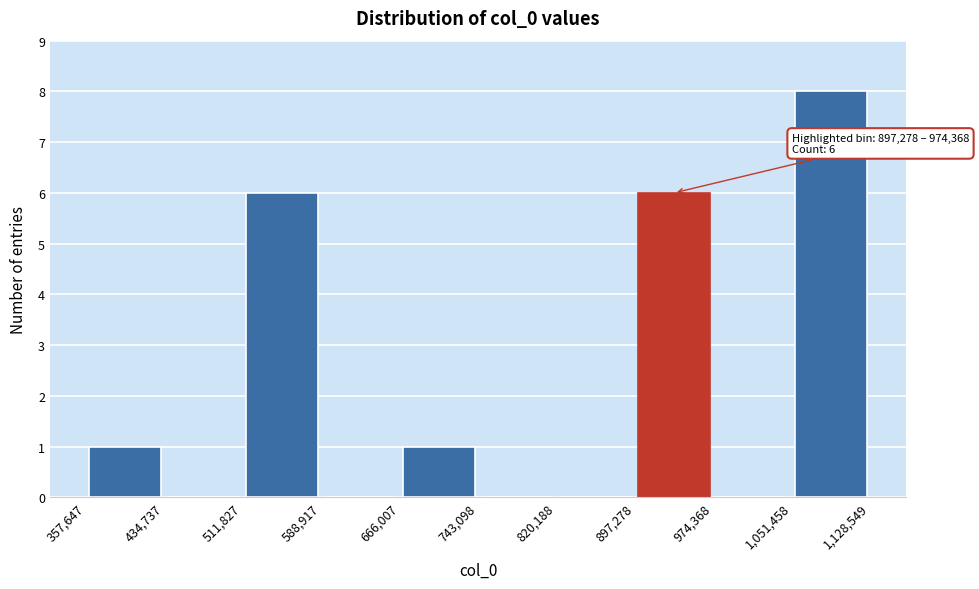

Which range on the x-axis has the tallest bar?

1,051,458 to 1,128,549